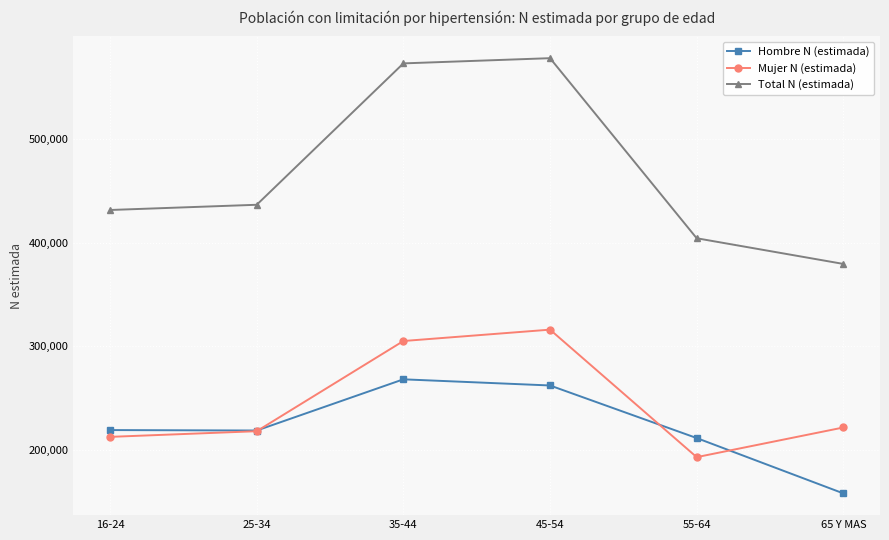

Which series has the widest spread of values?

Total N (estimada)